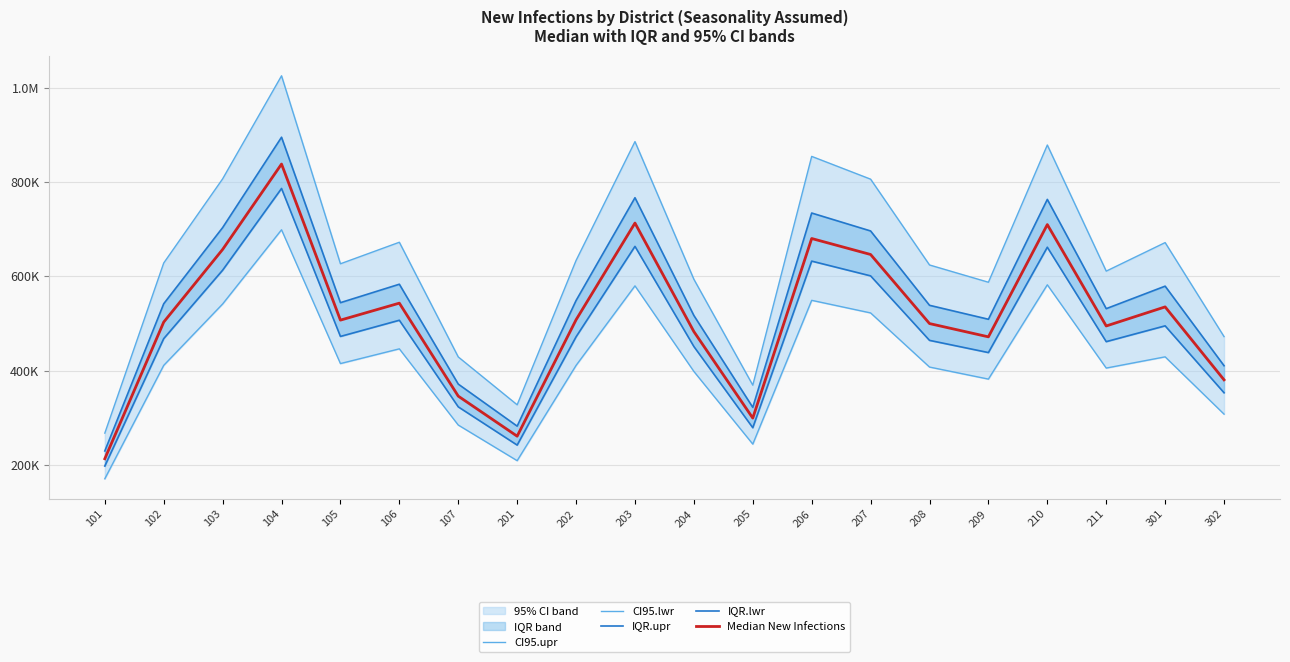

Reading right to left, transcribe all the data shown in this chart.

CI95.upr: 302=472067	301=671835	211=611218	210=879139	209=587579	208=624284	207=806595	206=855012	205=368910	204=593892	203=886407	202=633867	201=327196	107=428877	106=672563	105=626830	104=1026241	103=807250	102=628455	101=267013
CI95.lwr: 302=307368	301=429082	211=405214	210=582134	209=381790	208=407379	207=522373	206=549156	205=243650	204=398057	203=579893	202=410831	201=208444	107=284162	106=446075	105=414772	104=699100	103=541383	102=410955	101=169991
IQR.upr: 302=410235	301=579270	211=531451	210=763601	209=508925	208=538589	207=696546	206=734648	205=321741	204=516916	203=767144	202=548740	201=281845	107=371186	106=583368	105=544177	104=895744	103=703656	102=541888	101=229071
IQR.lwr: 302=352759	301=494936	211=461359	210=661974	209=438141	208=464081	207=601114	206=632446	205=278464	204=450975	203=663801	202=471583	201=241561	107=322806	106=506827	105=472431	104=786818	103=613184	102=467809	101=197034
Median New Infections: 302=380178	301=535209	211=494653	210=710078	209=471564	208=499769	207=646541	206=680497	205=298911	204=482726	203=713312	202=507765	201=260475	107=345591	106=543168	105=507089	104=838711	103=657262	102=502919	101=212517